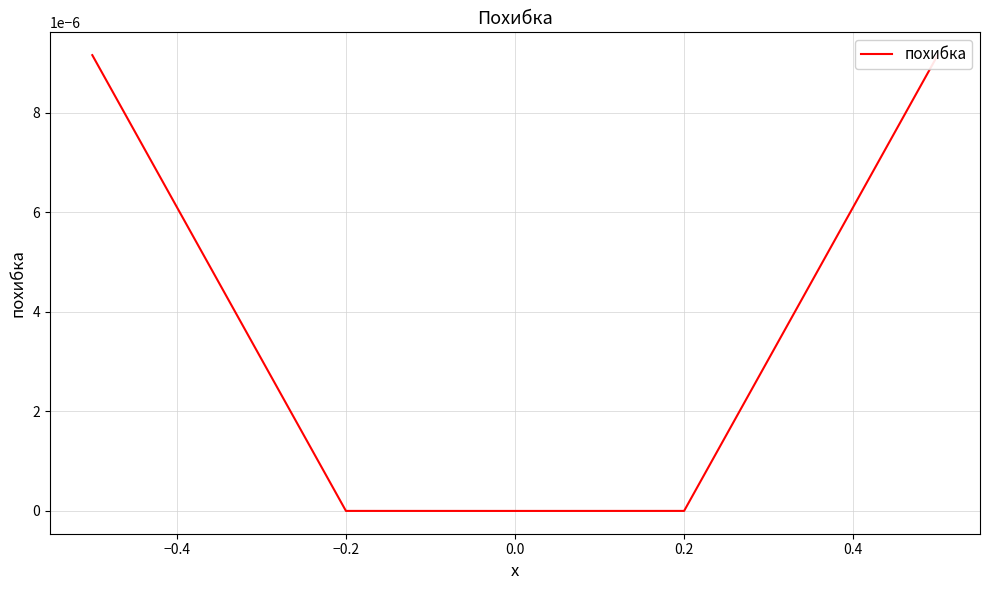

How many data points are above 0?

4